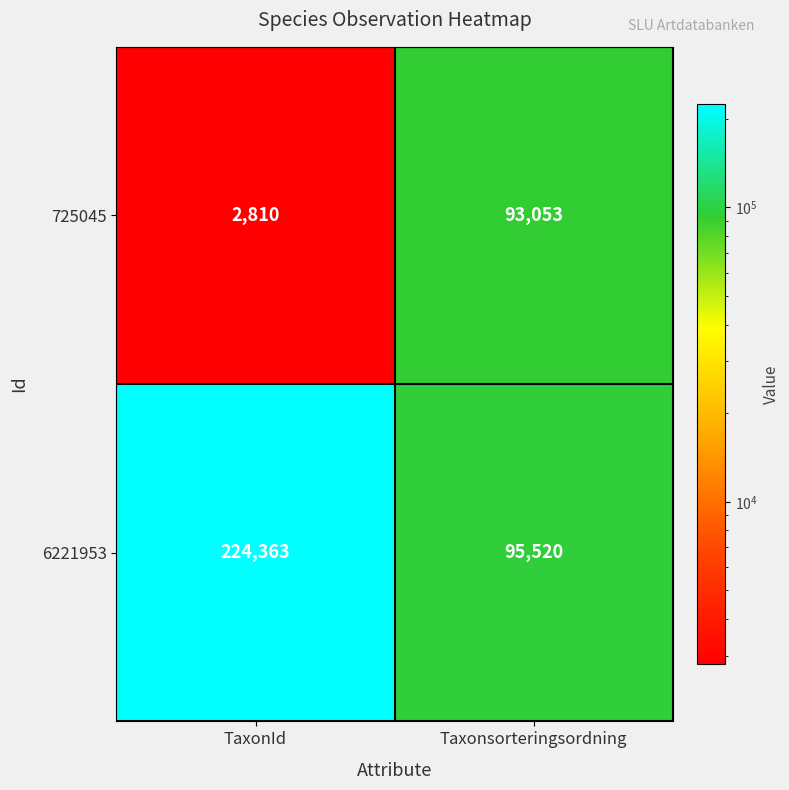

At how many categories does at least one series exceed 171171?

1